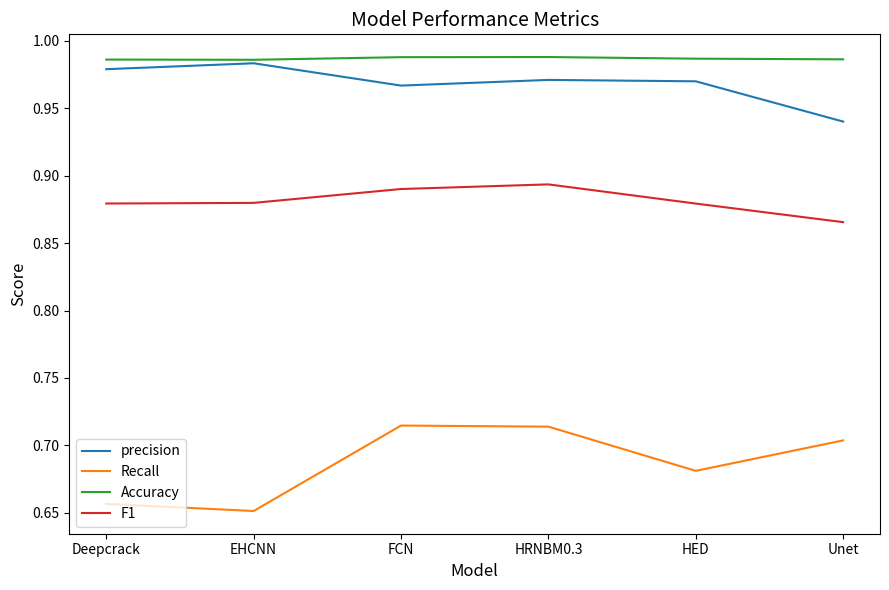

At how many categories does at least one series exceed 0?

6